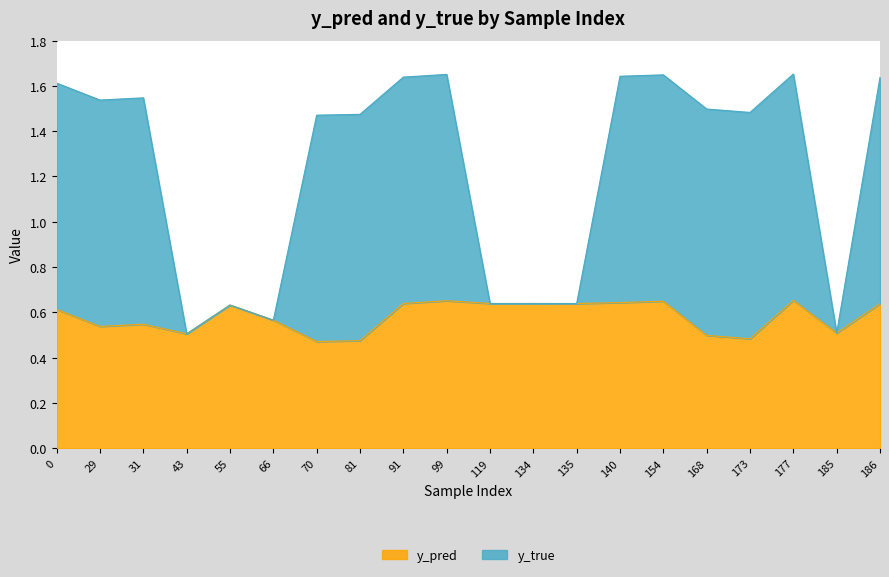

The value of y_pred at 70 is 0.5. True or false?

True